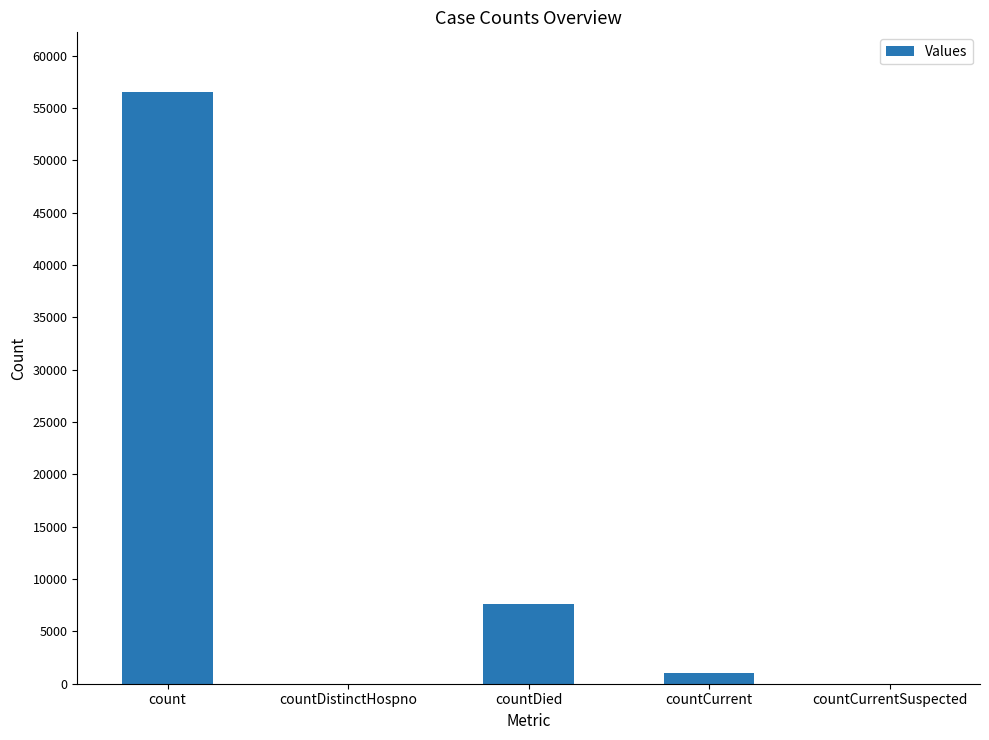

Are the bars horizontal?

No